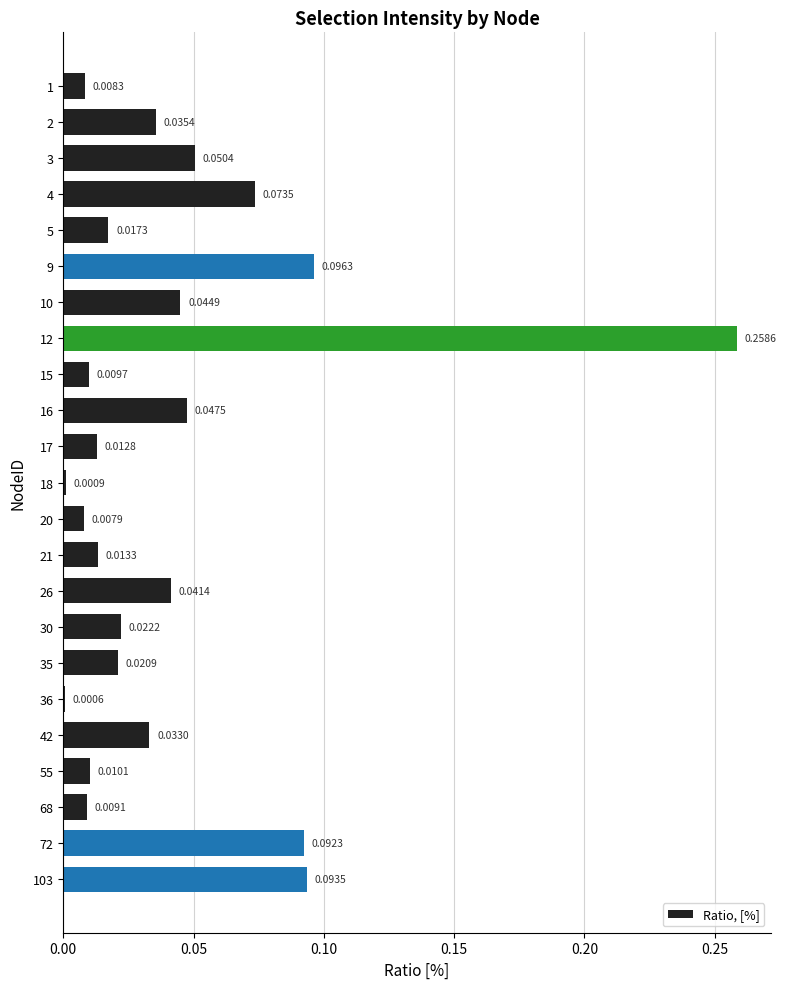

What is the sum of all values?

1.0